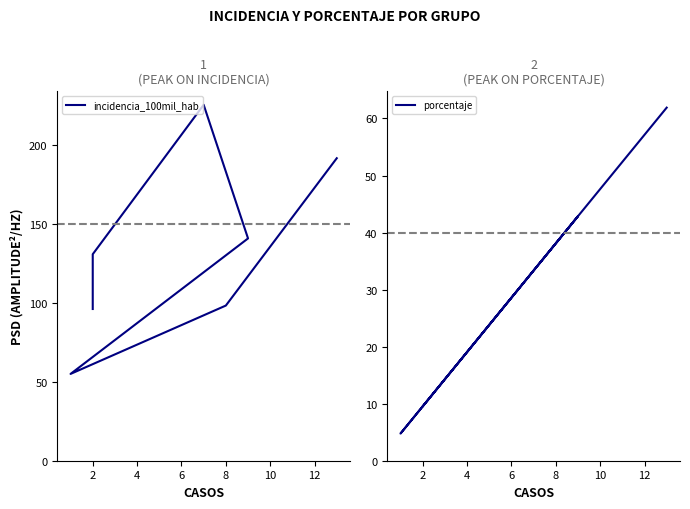

How many lines are shown in the chart?

2